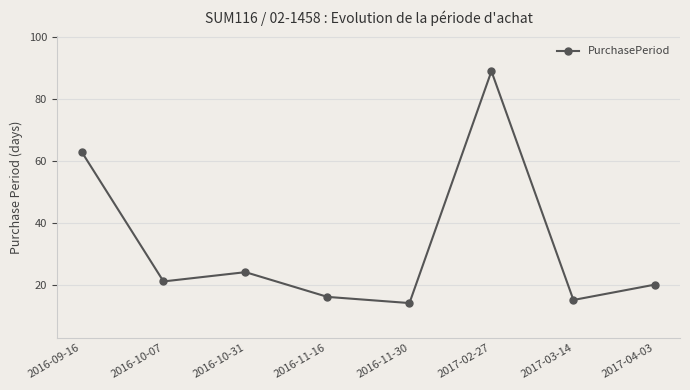

What is the label of the 1st point from the left?

2016-09-16